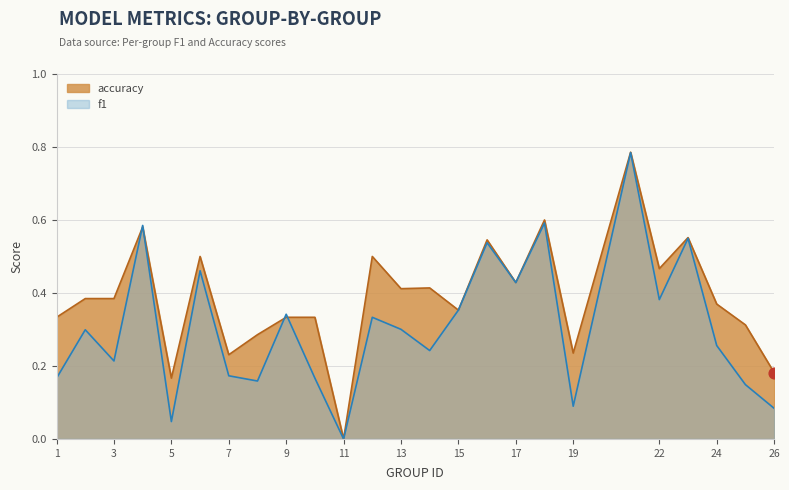

What are all the series names shown in the legend?

accuracy, f1